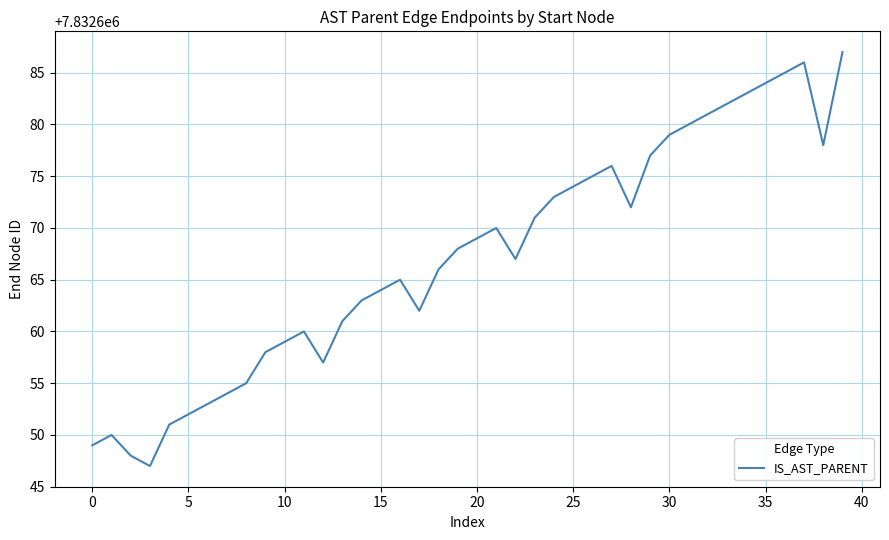

What is the maximum value shown in the chart?

7832687